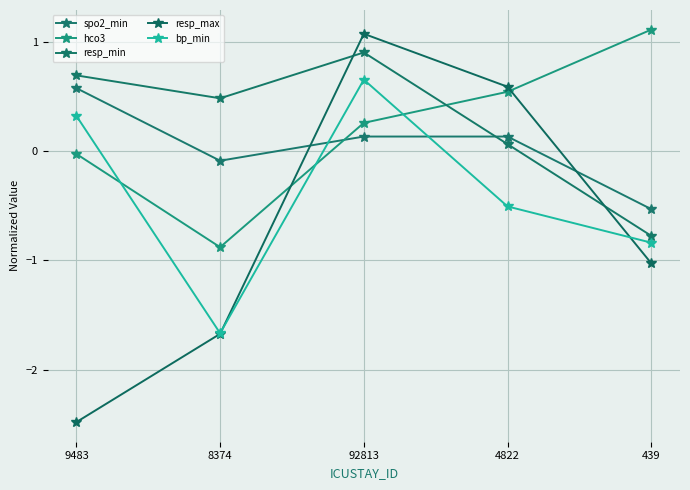

The bp_min series shows -0.4 at 8374. True or false?

False